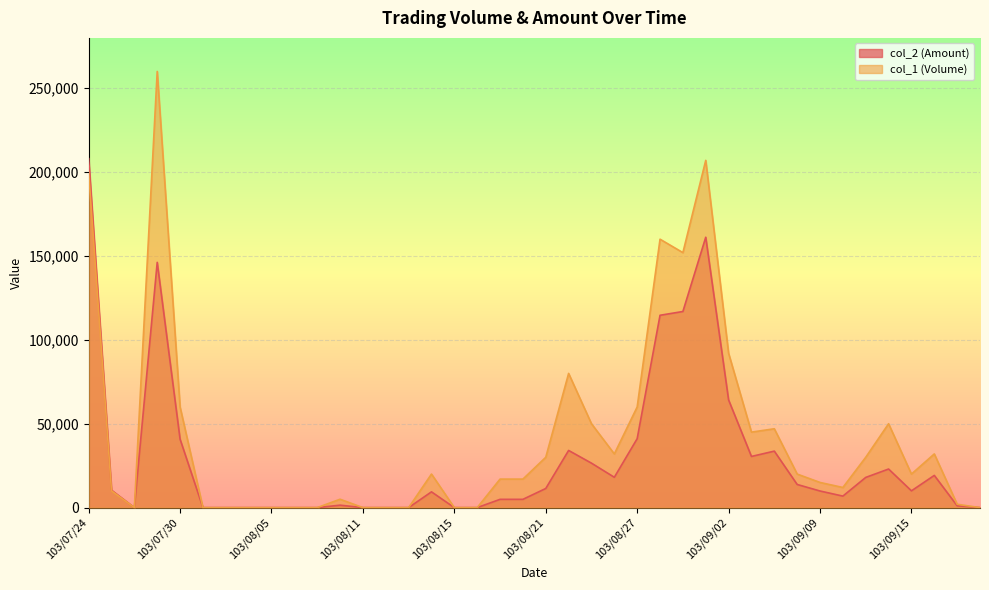

The value of col_2 (Amount) at 103/09/02 is 106461. True or false?

False